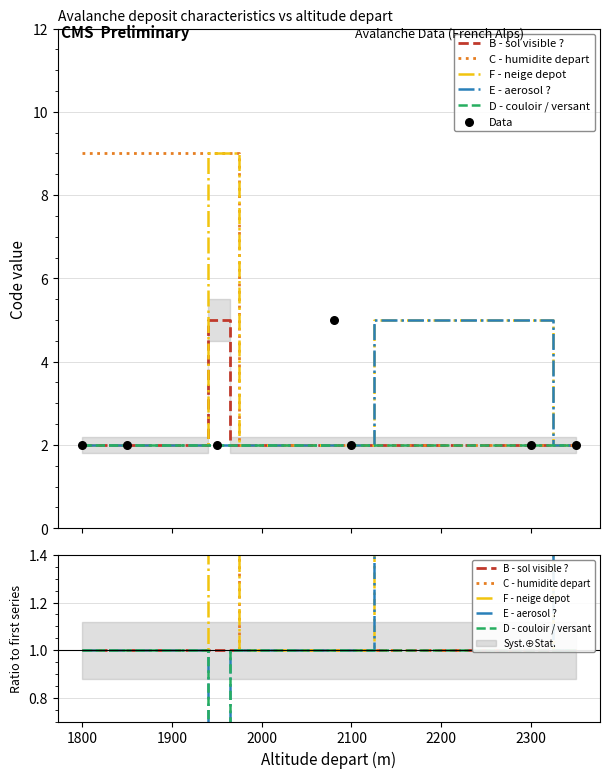

At how many categories does at least one series exceed 3?

3